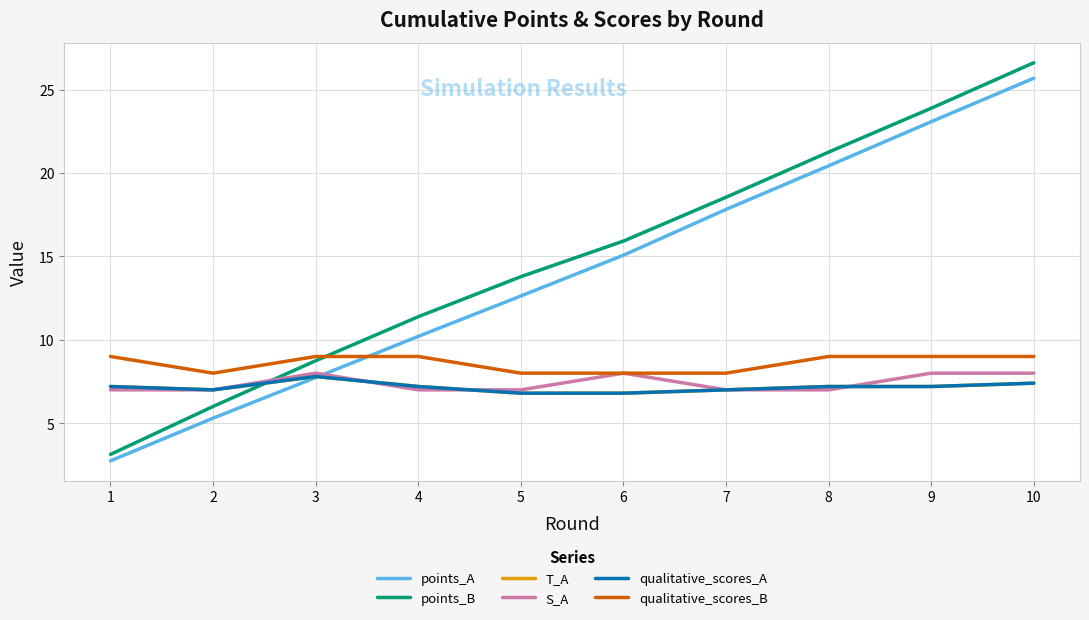

Does the chart have visible grid lines?

Yes